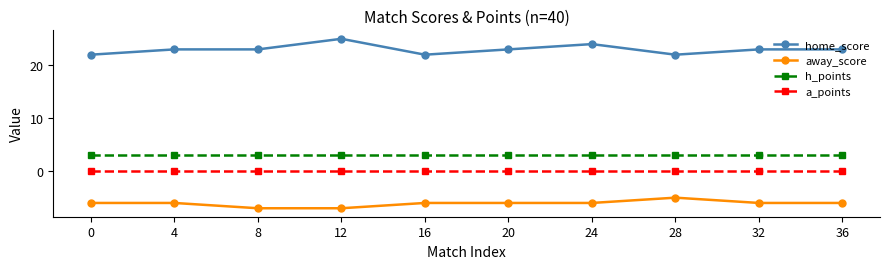

What is the difference between the maximum and minimum values in the home_score series?

3